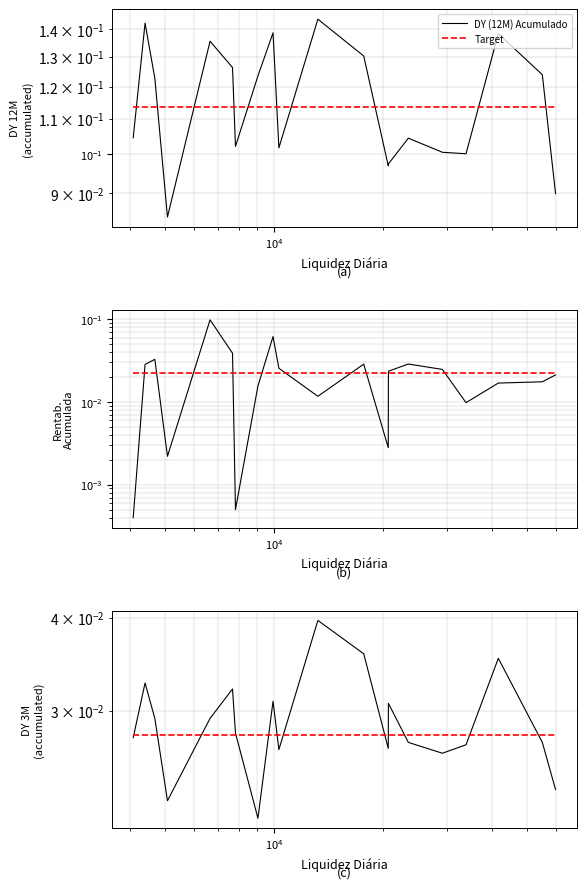

Count the number of categories in the chart.

20